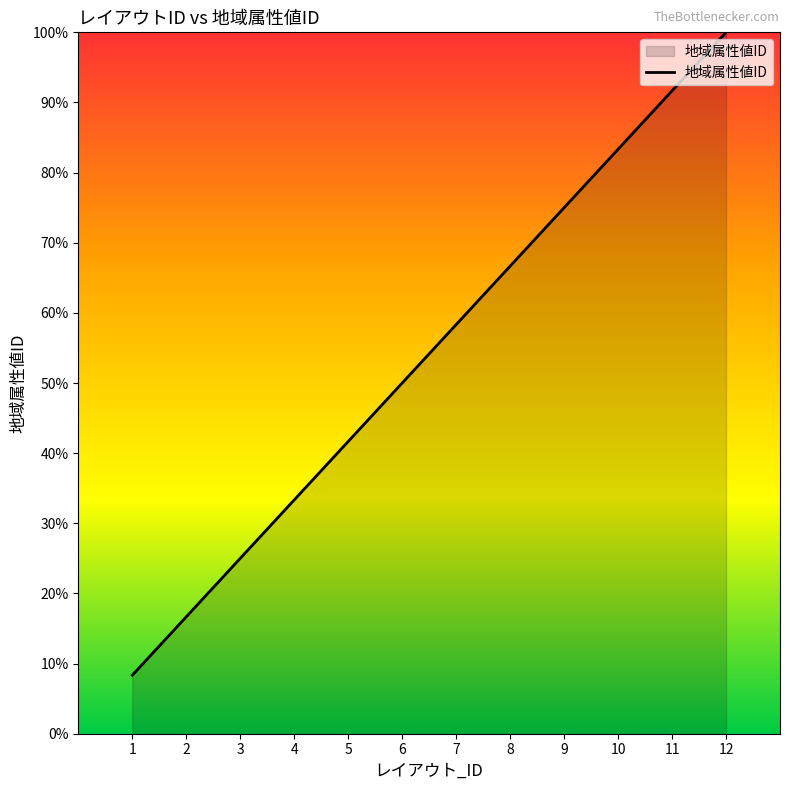

What is the greatest value displayed?

100.0